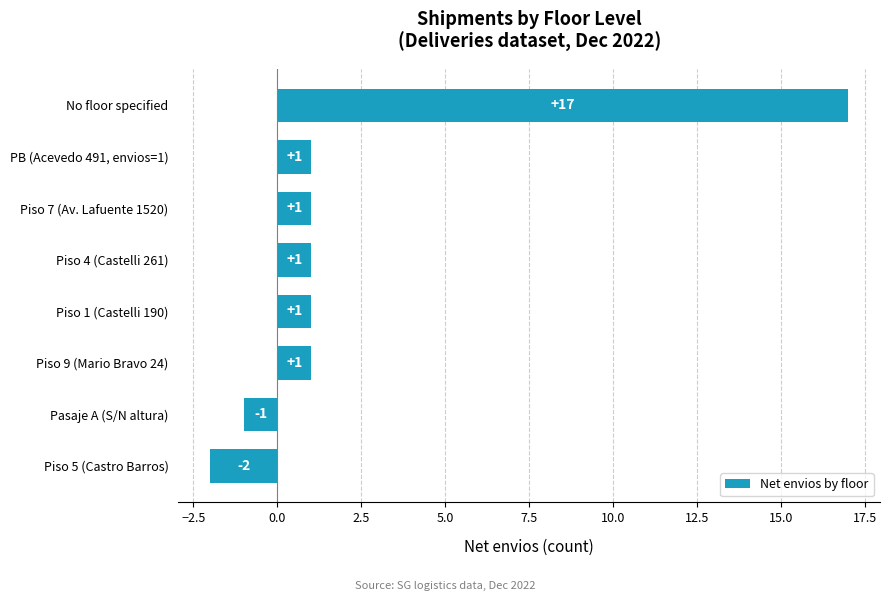

Is it true that the value at Pasaje A (S/N altura) is -2?

False